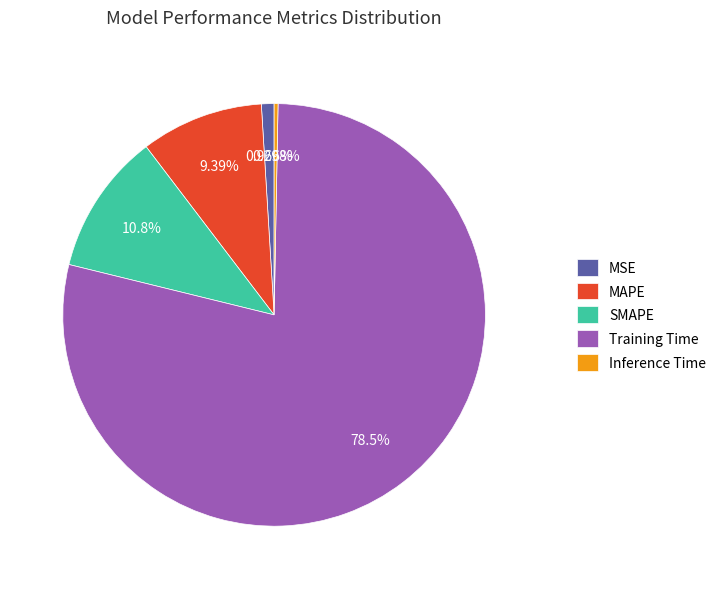

Rank the categories by value from lowest to highest.

Inference Time, MSE, MAPE, SMAPE, Training Time